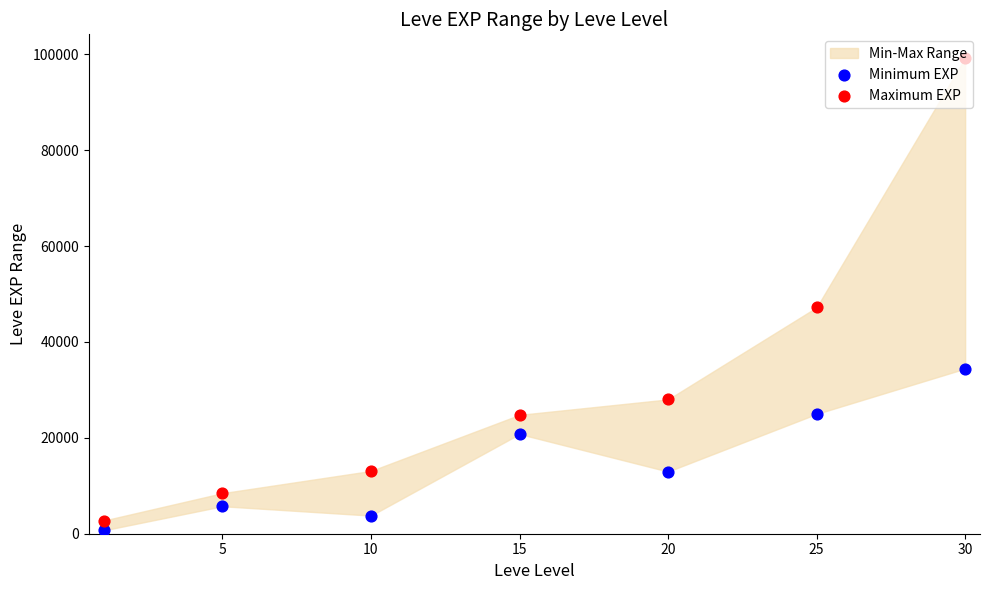

At how many categories does at least one series exceed 47468?

1